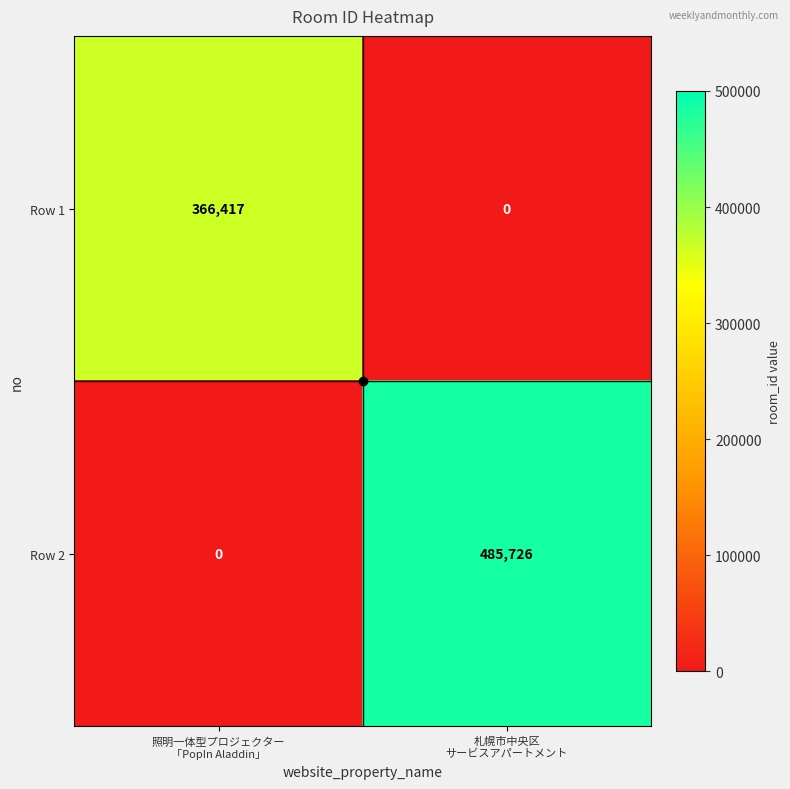

List the series in order of their overall mean, lowest first.

Row 1, Row 2